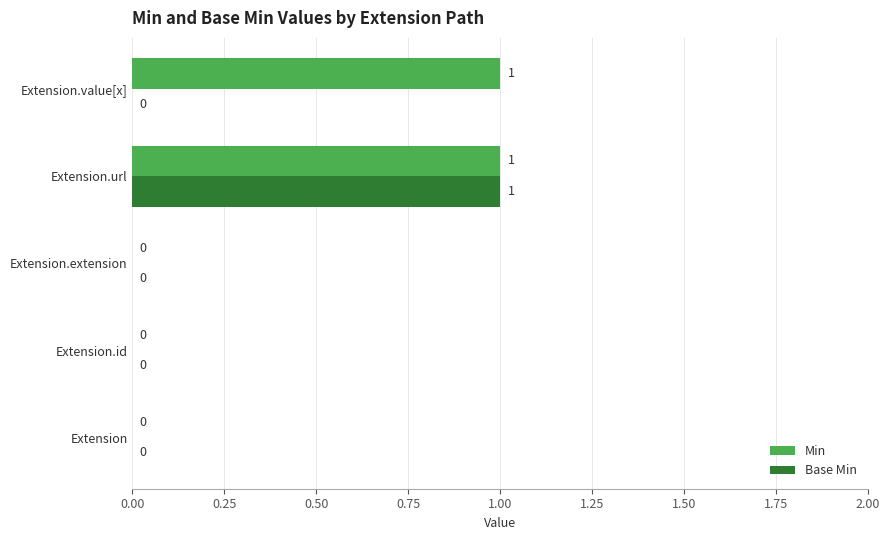

How many series are shown in this chart?

2